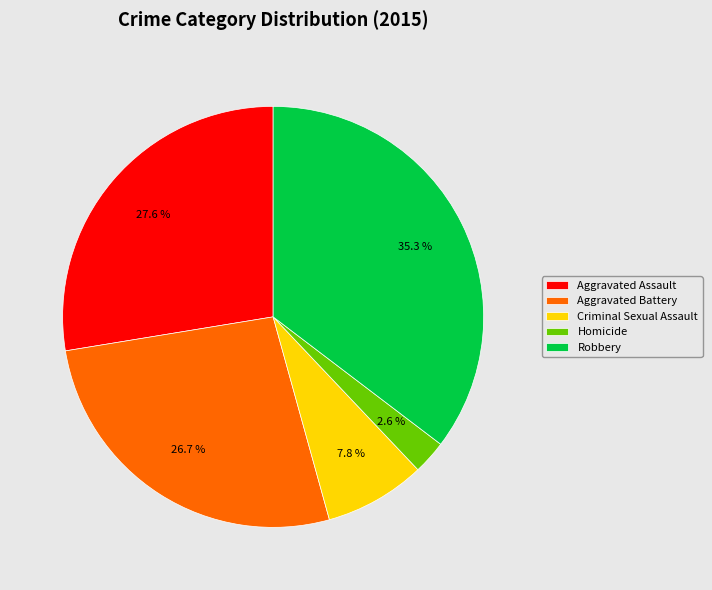

Which slice is the smallest?

Homicide